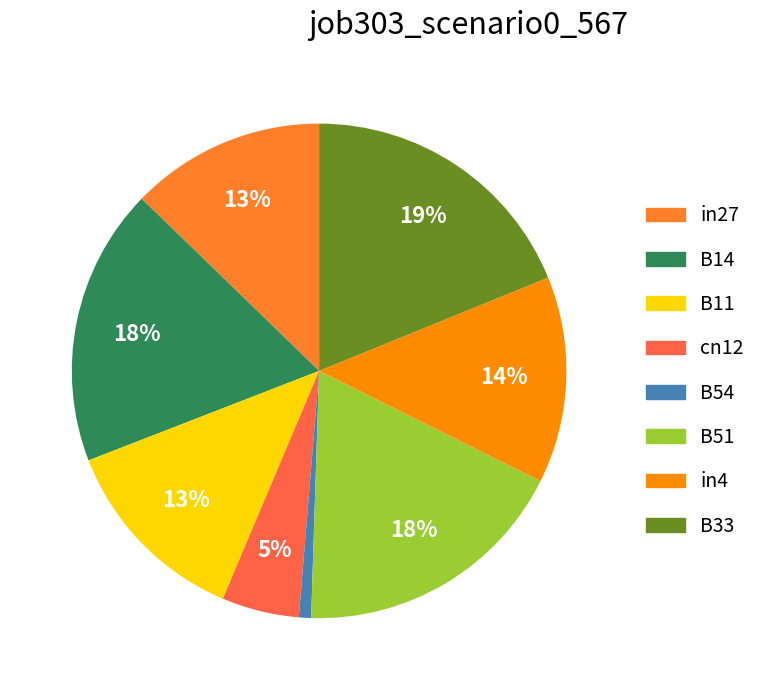

Between B51 and in27, which is larger?

B51